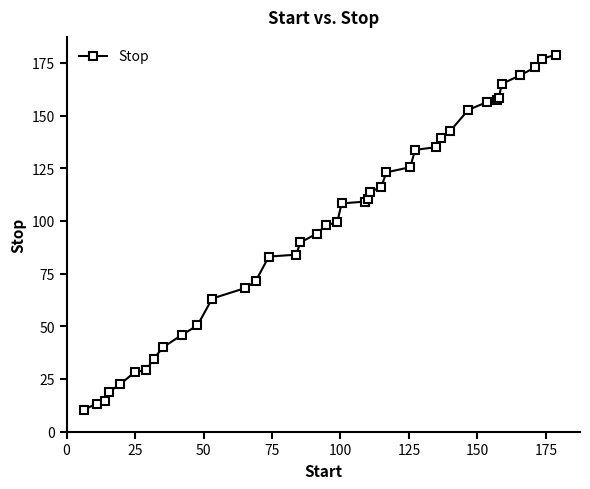

What is the minimum value shown in the chart?

10.4